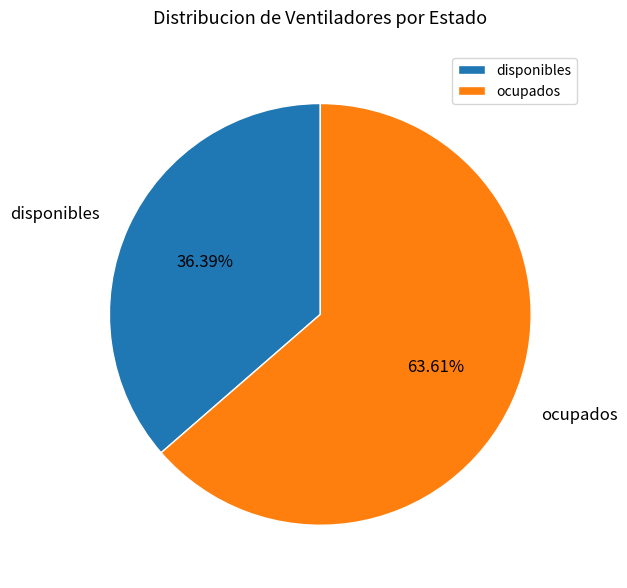

Combined, do ocupados and disponibles account for over 50%?

Yes